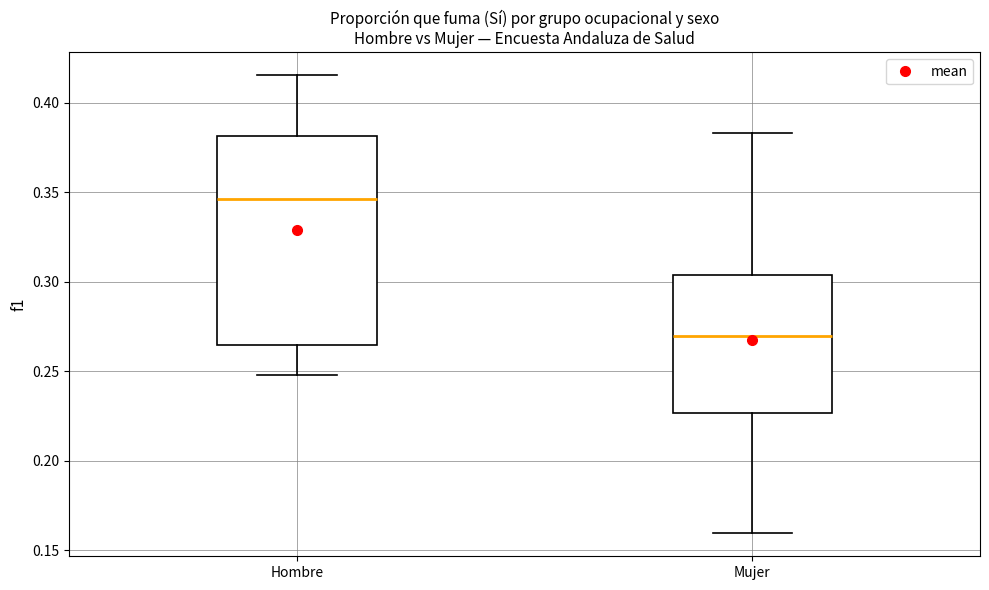

Reading left to right, transcribe this box plot: for each box, give where its median line is, the range the box spans, and where its two whiskers end, as read against the y-axis. The values are not printed on the chart, so give them approximately, as read against the axis.

Hombre: median 0.345, box 0.265 to 0.380, whiskers 0.250 to 0.415
Mujer: median 0.270, box 0.225 to 0.305, whiskers 0.160 to 0.385